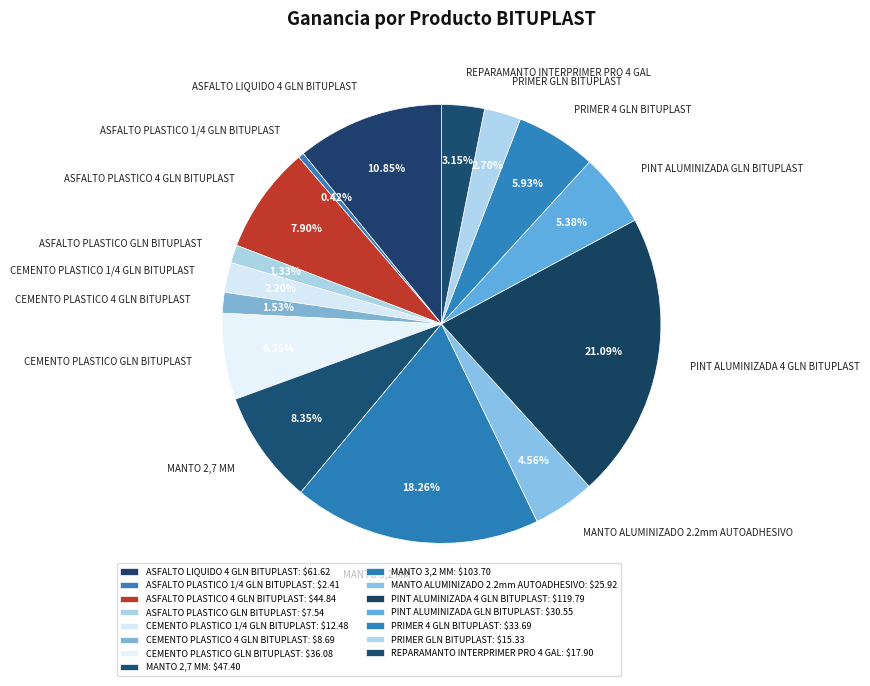

The MANTO 3,2 MM slice represents 12% of the pie. True or false?

False